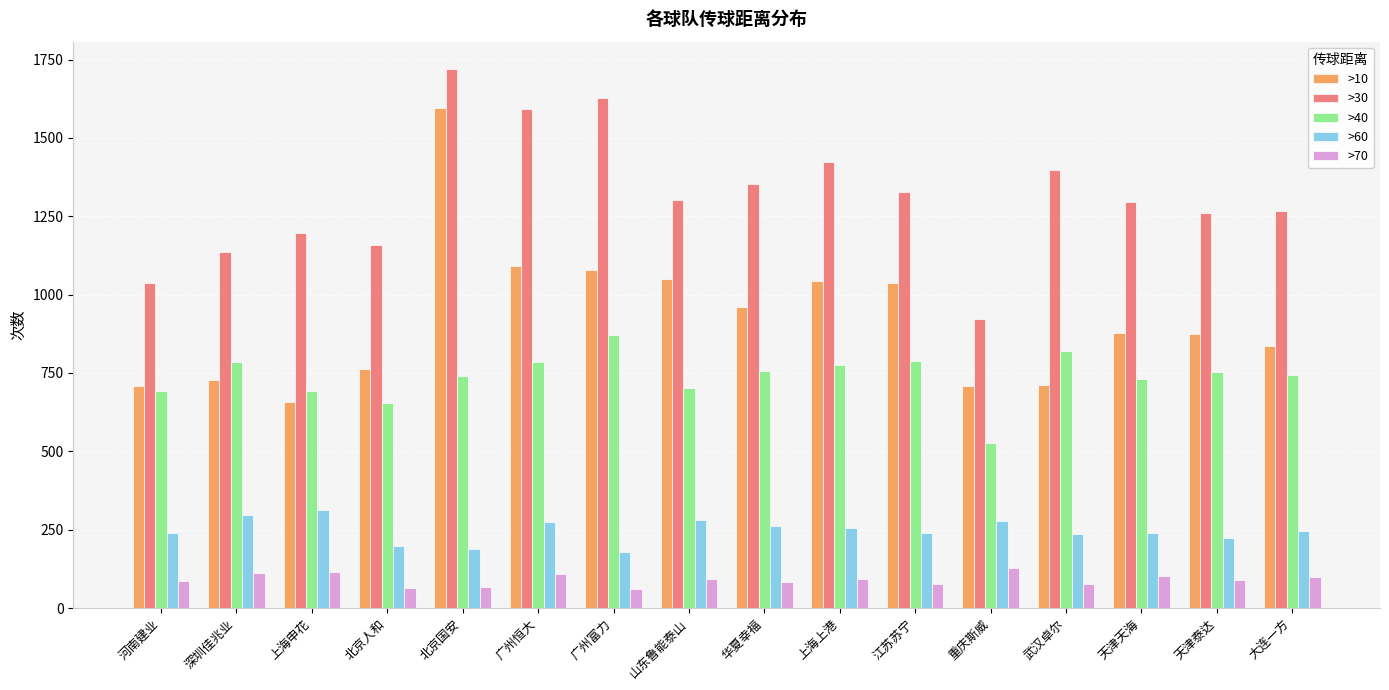

Which series changed the most between 深圳佳兆业 and 天津天海?

>30